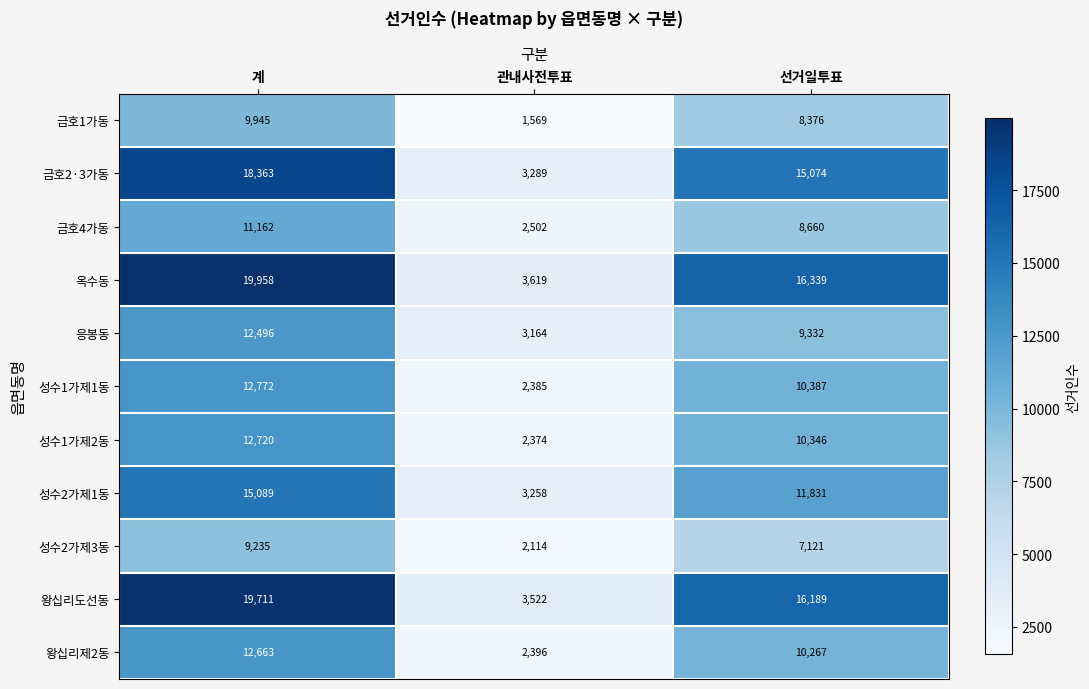

At which category is the sum across all series the highest?

계